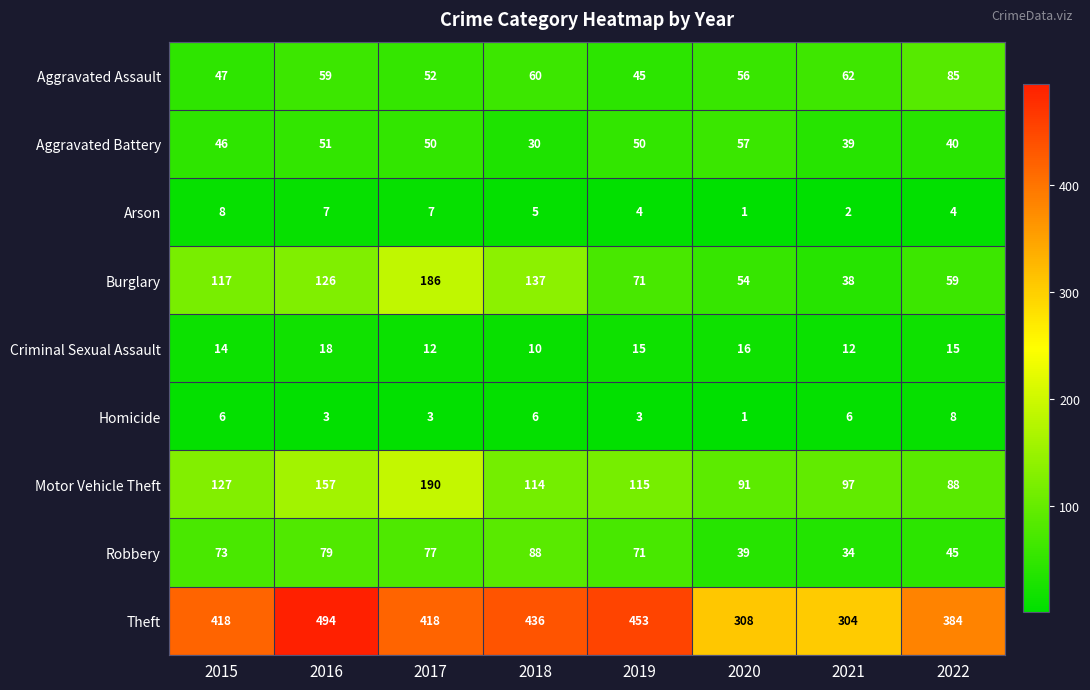

How many series are shown in this chart?

9